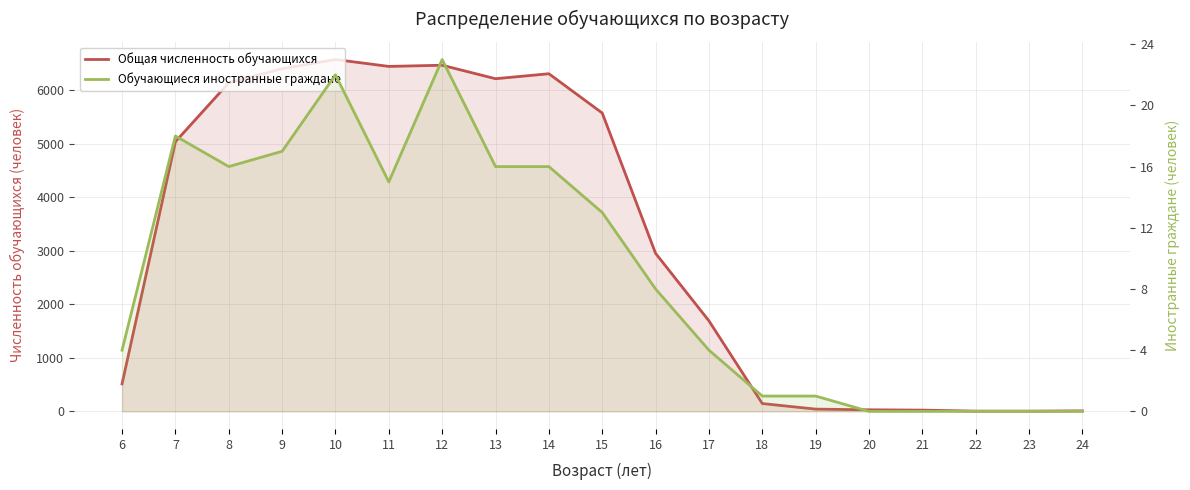

The value of Общая численность обучающихся at 18 is 146. True or false?

True